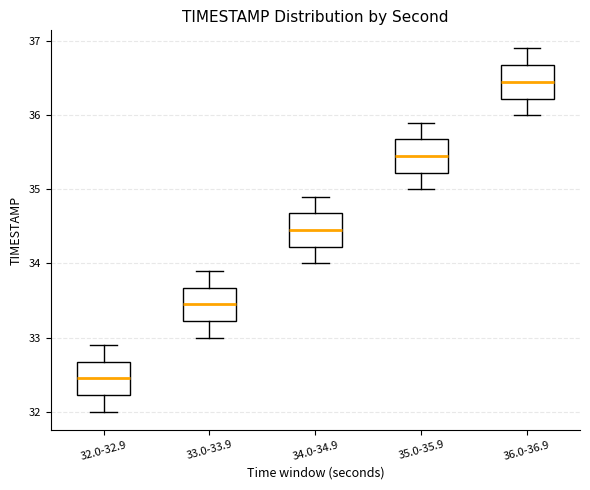

Where does the lower whisker of the box for 34.0-34.9 end on the y-axis? The values are not printed on the chart, so give them approximately, as read against the axis.

34.0